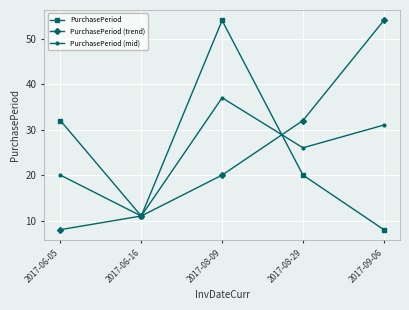

At how many categories does at least one series exceed 9?

5